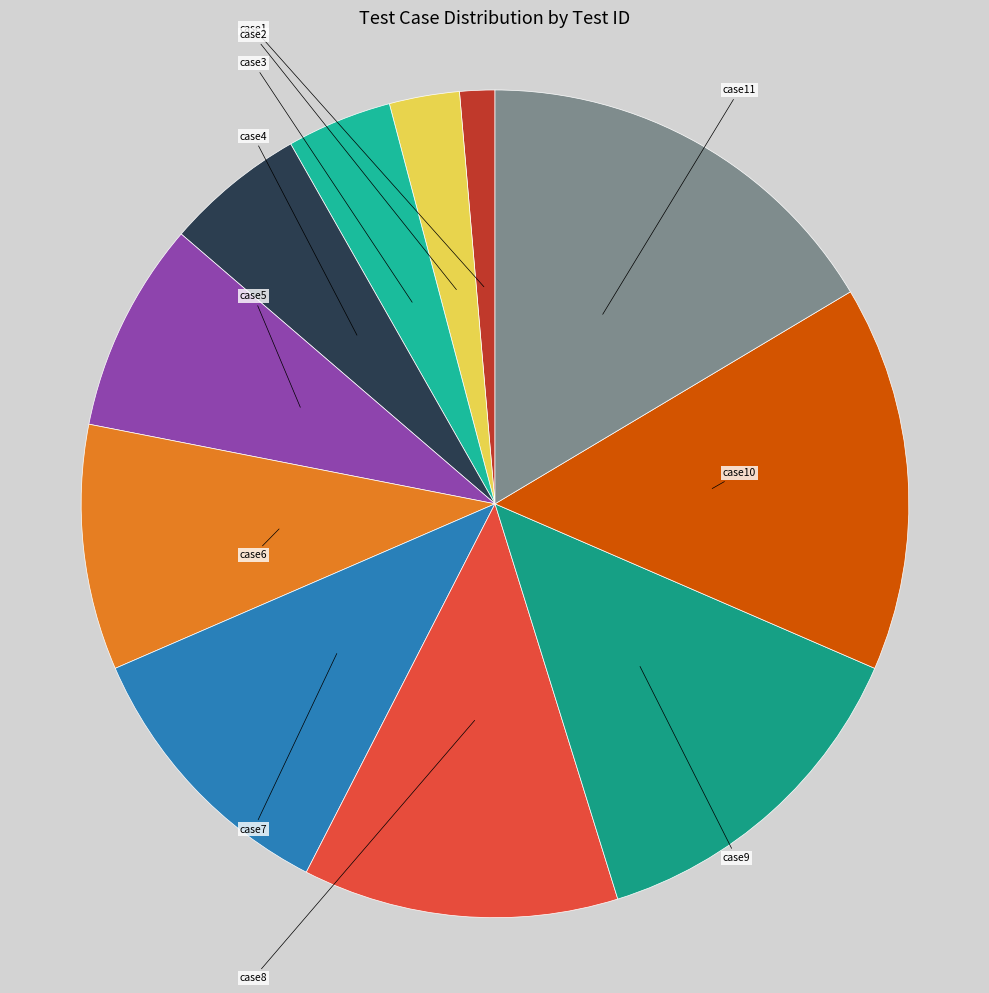

The case5 slice represents 8% of the pie. True or false?

True